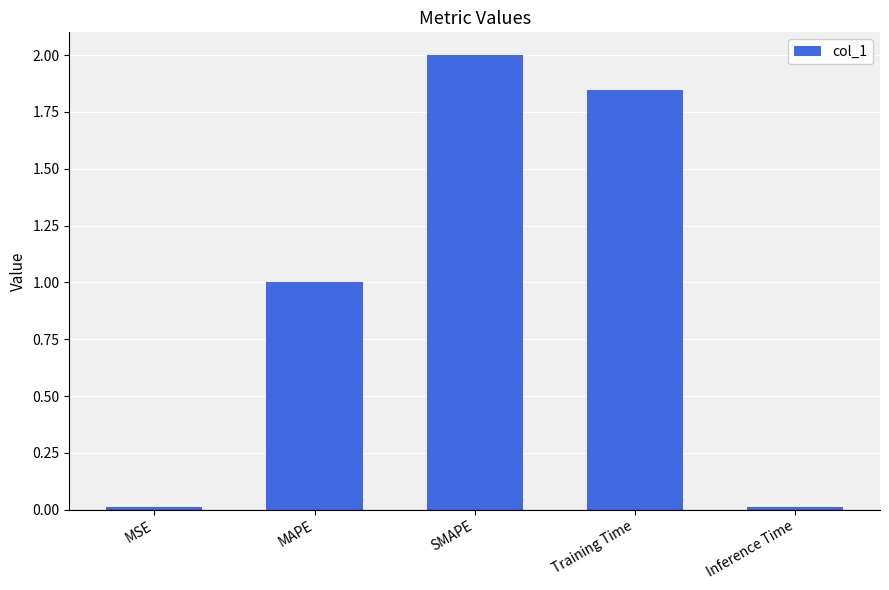

What is the approximate value at SMAPE?

2.0